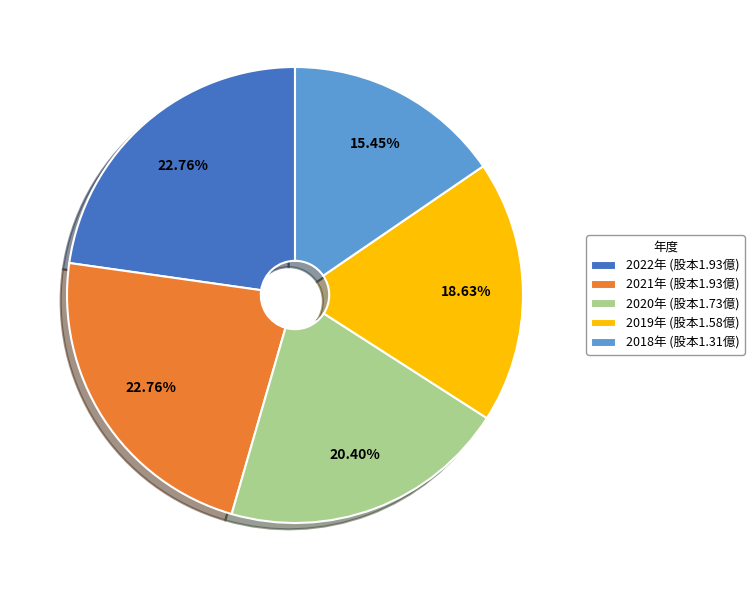

Do 2018年 (股本1.31億) and 2022年 (股本1.93億) together represent more than half of the pie?

No